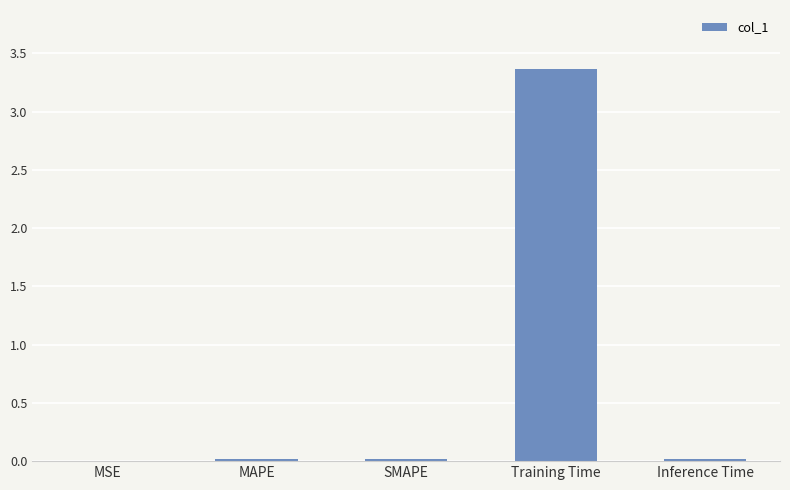

The chart shows a value of 0.0 at MAPE. True or false?

True